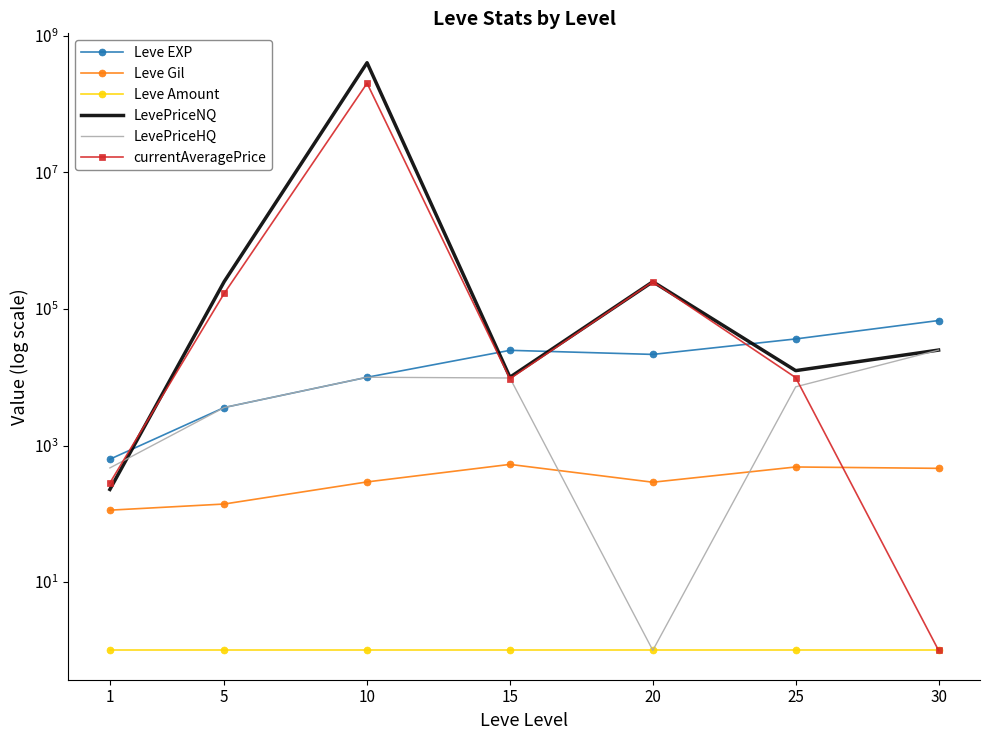

How many categories are shown in the chart?

7